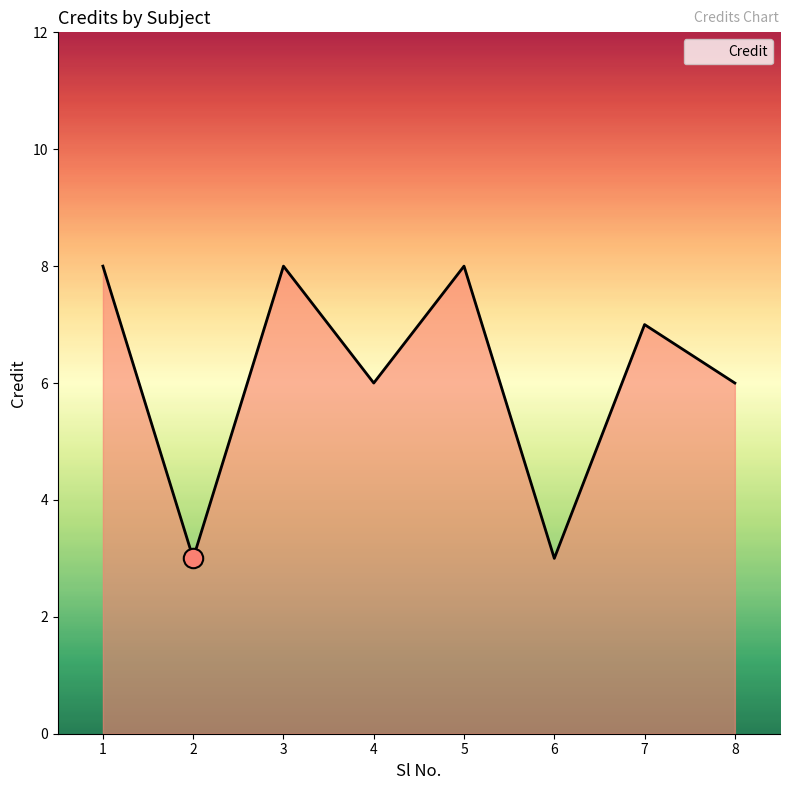

Reading right to left, list all the values displayed in this chart.

6	7	3	8	6	8	3	8